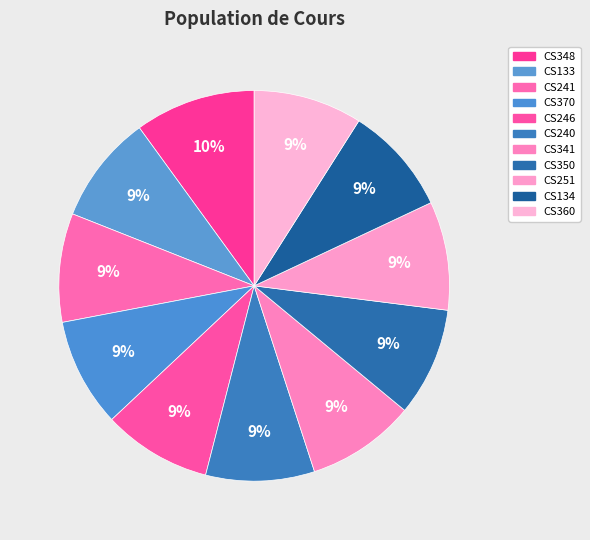

Is it true that CS360 is 9% of the pie?

True